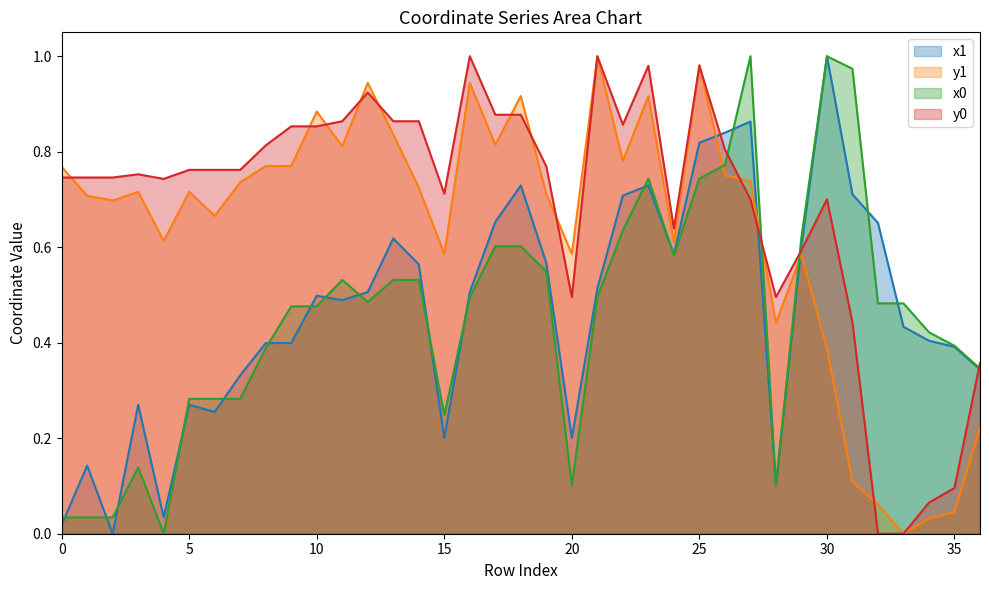

Does the chart have visible grid lines?

No